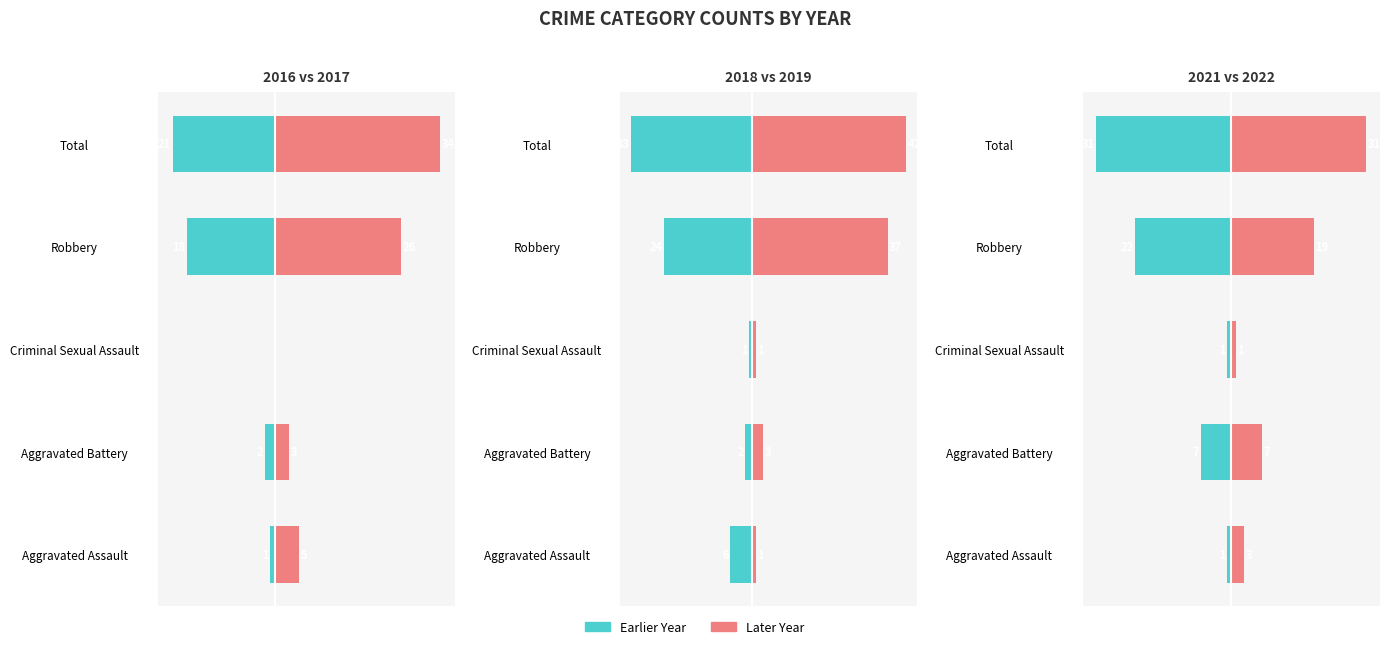

The 2021 series shows -22 at Robbery. True or false?

True